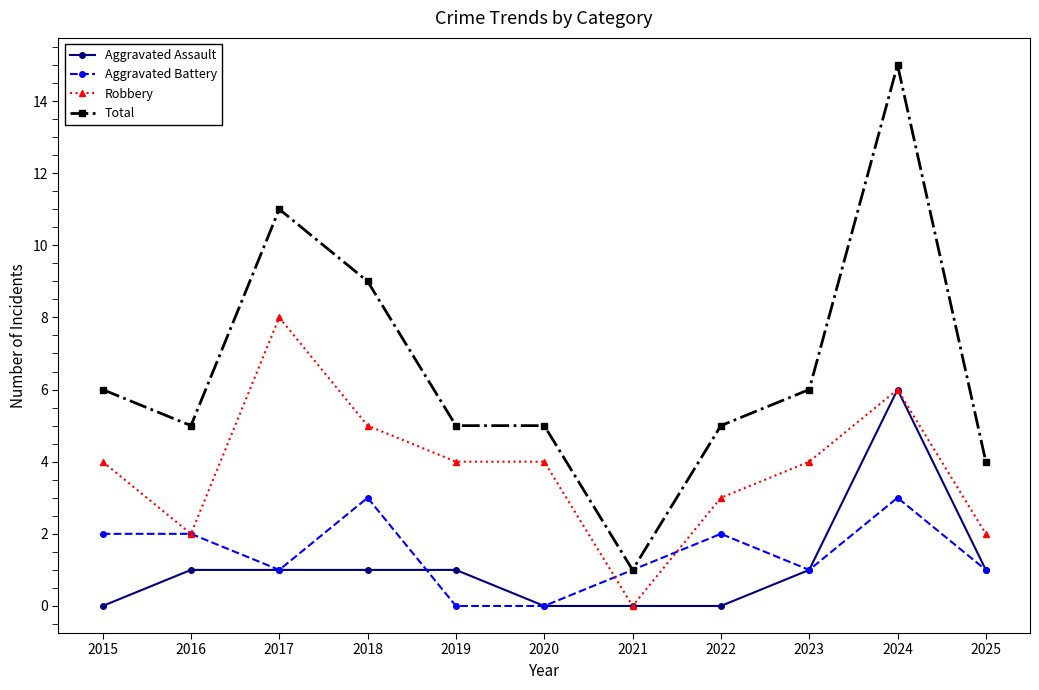

What is the sum of all Total values?

72